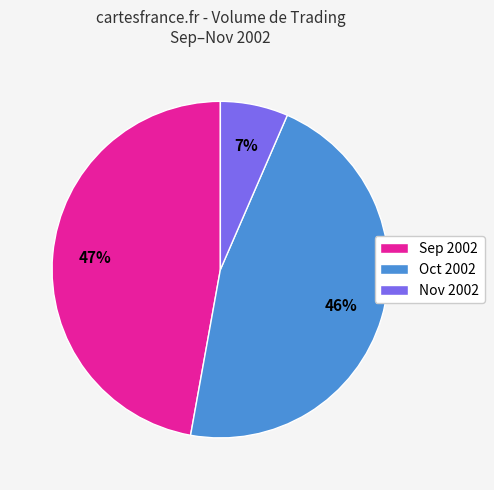

To the nearest percent, what portion does Sep 2002 represent?

47%